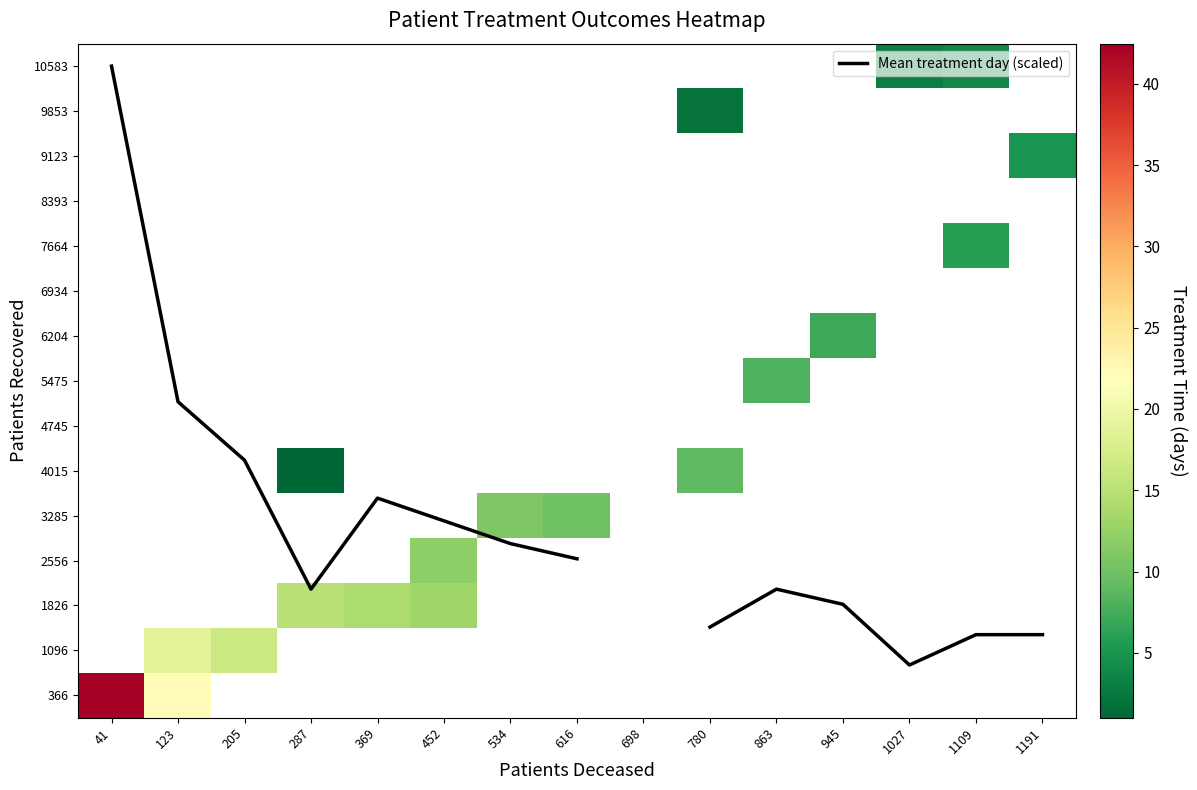

How many series are shown in this chart?

16